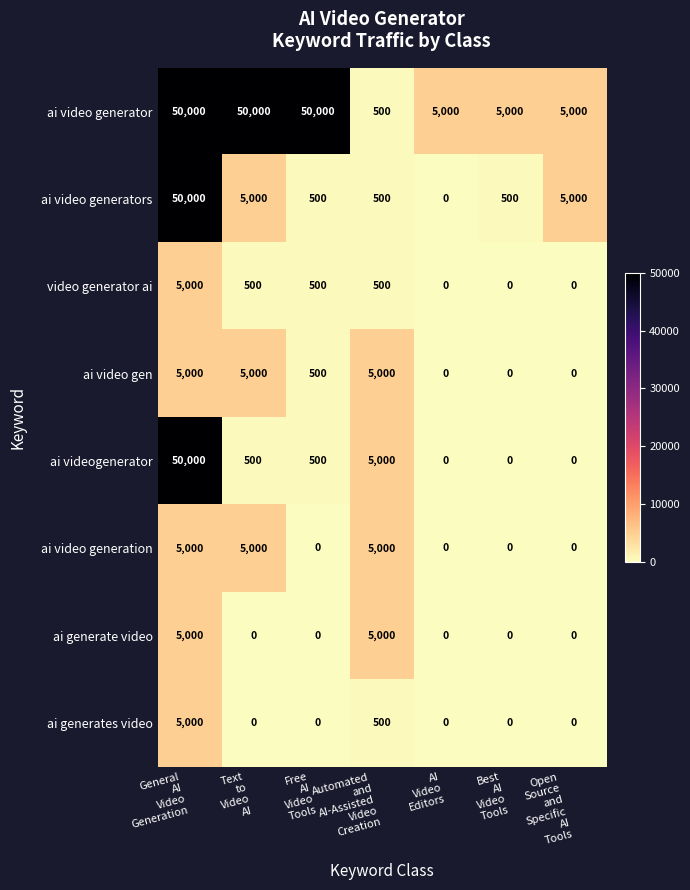

What is the sum of all ai generate video values?

10000